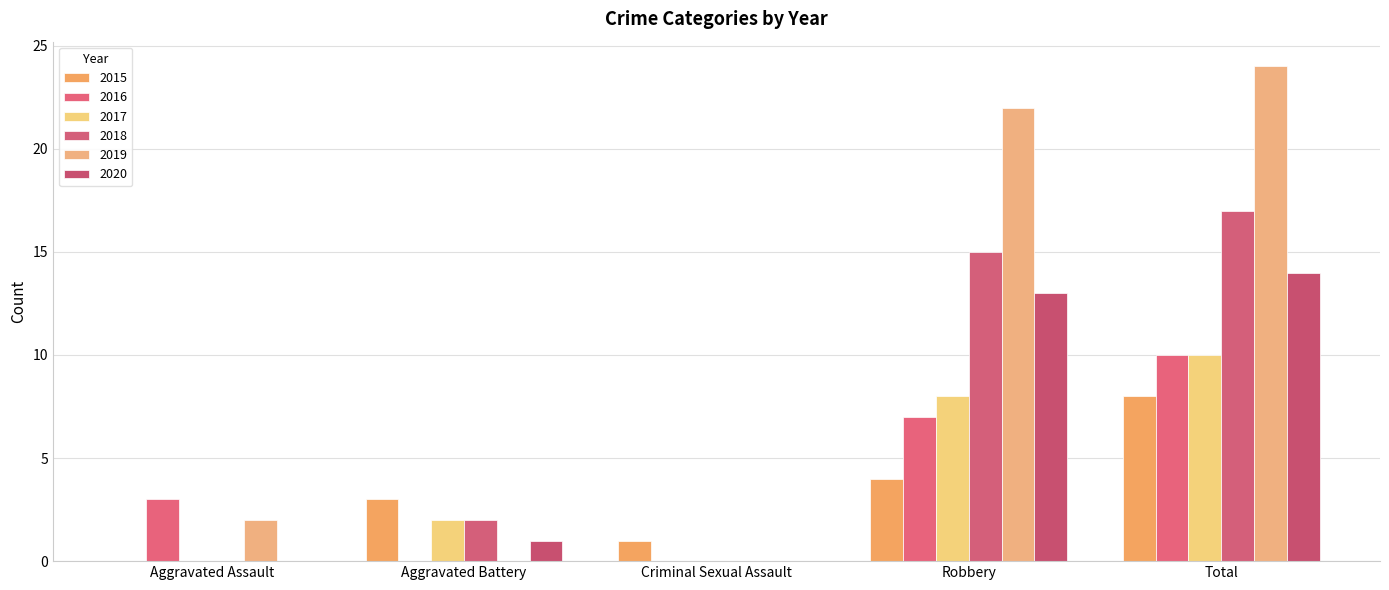

The 2018 series shows 2 at Aggravated Battery. True or false?

True